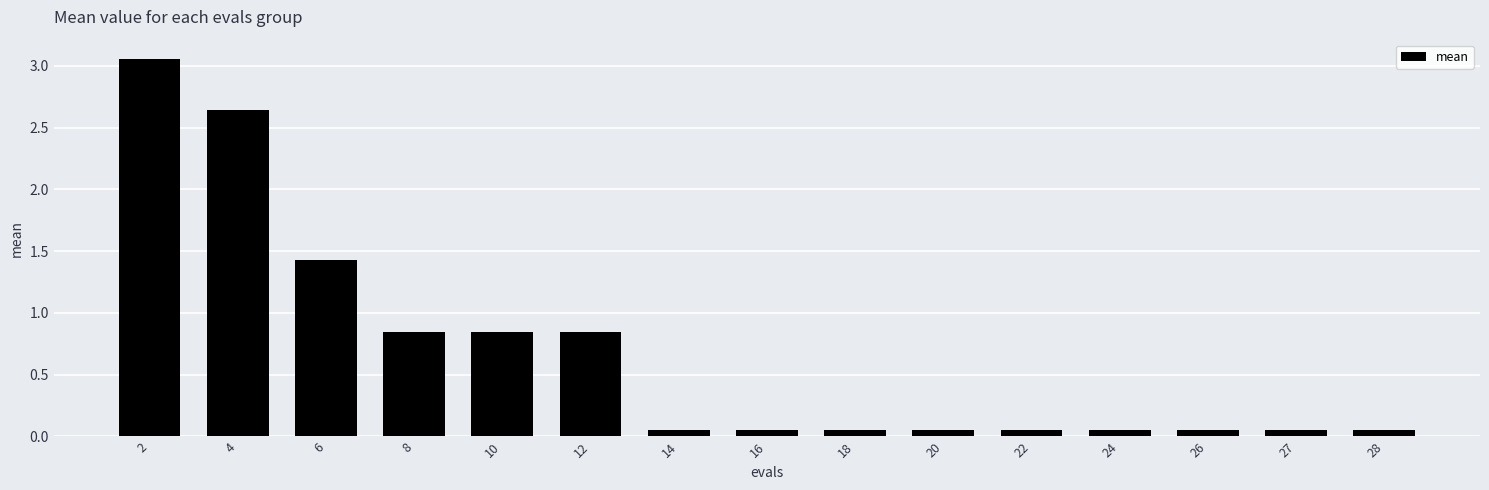

What is the average value?

0.7